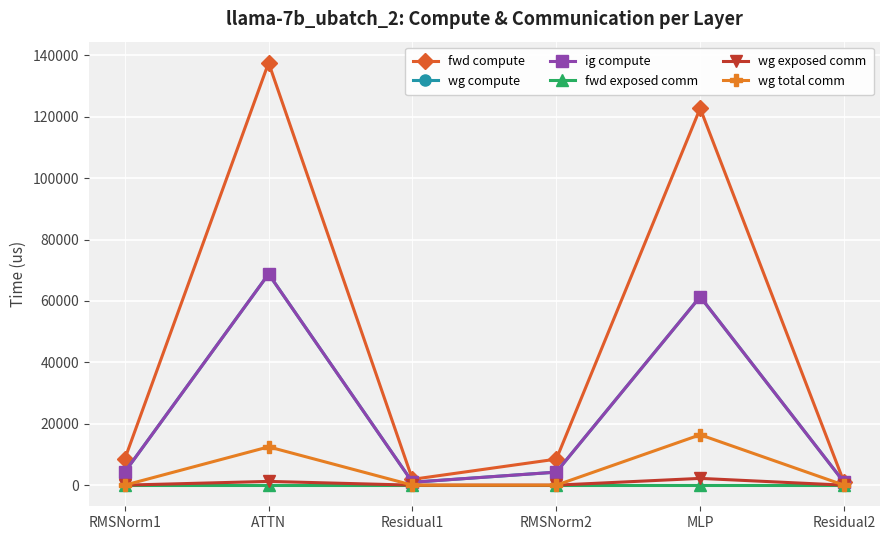

Rank the categories by wg exposed comm value from highest to lowest.

MLP, ATTN, RMSNorm1, Residual1, RMSNorm2, Residual2